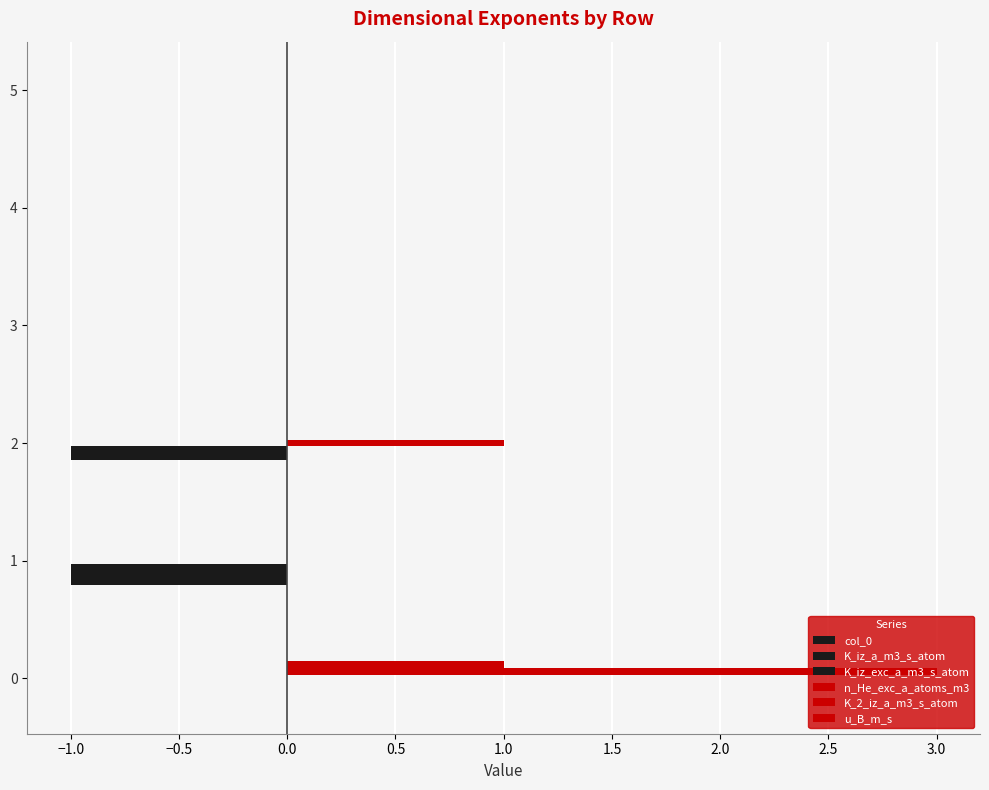

How many distinct data groups are displayed?

6